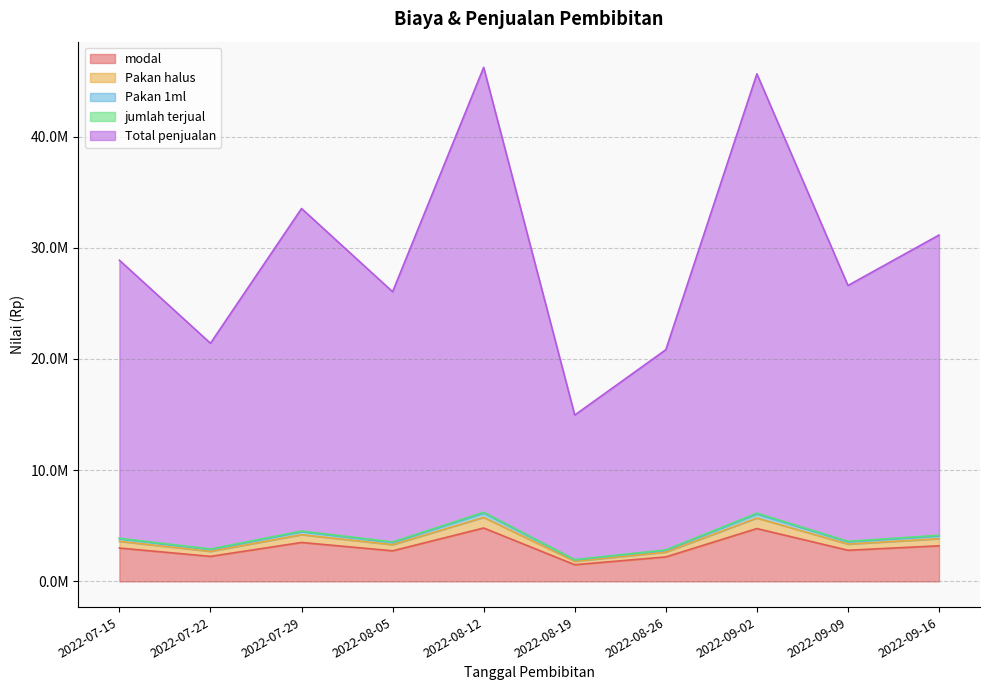

Rank the categories by Total penjualan value from lowest to highest.

2022-08-19, 2022-08-26, 2022-07-22, 2022-08-05, 2022-09-09, 2022-07-15, 2022-09-16, 2022-07-29, 2022-09-02, 2022-08-12